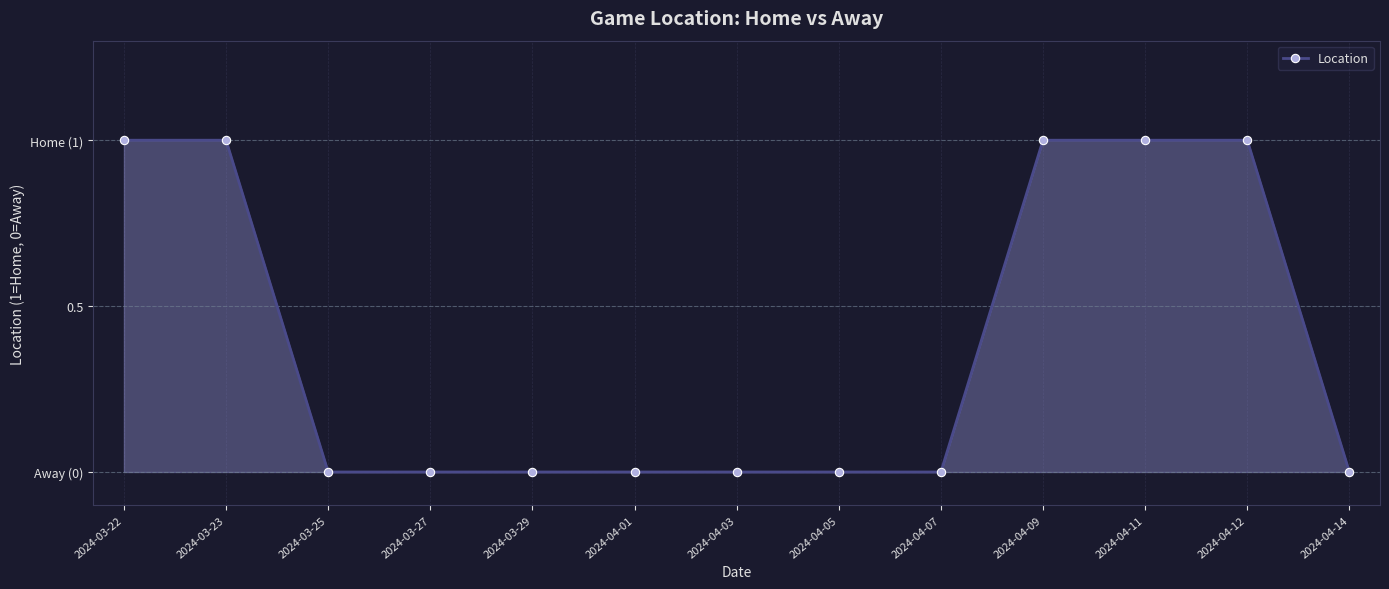

True or false: the data has more than 0 interior local peaks.

False